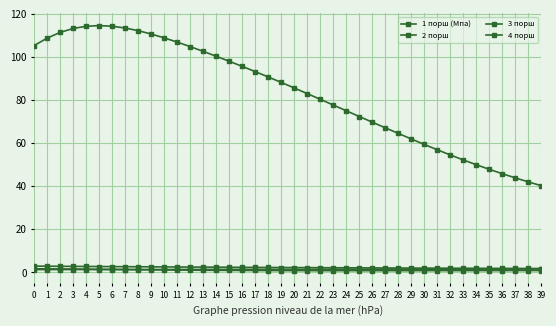

How many data points does each series have?

40